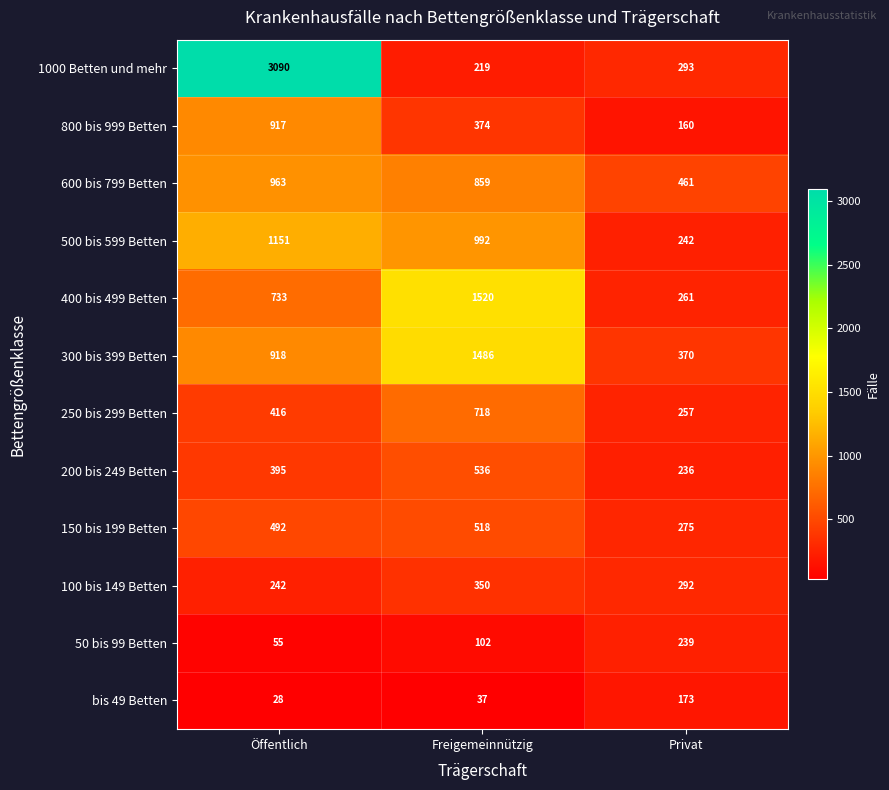

Which category has the lowest value in the bis 49 Betten series?

Öffentlich